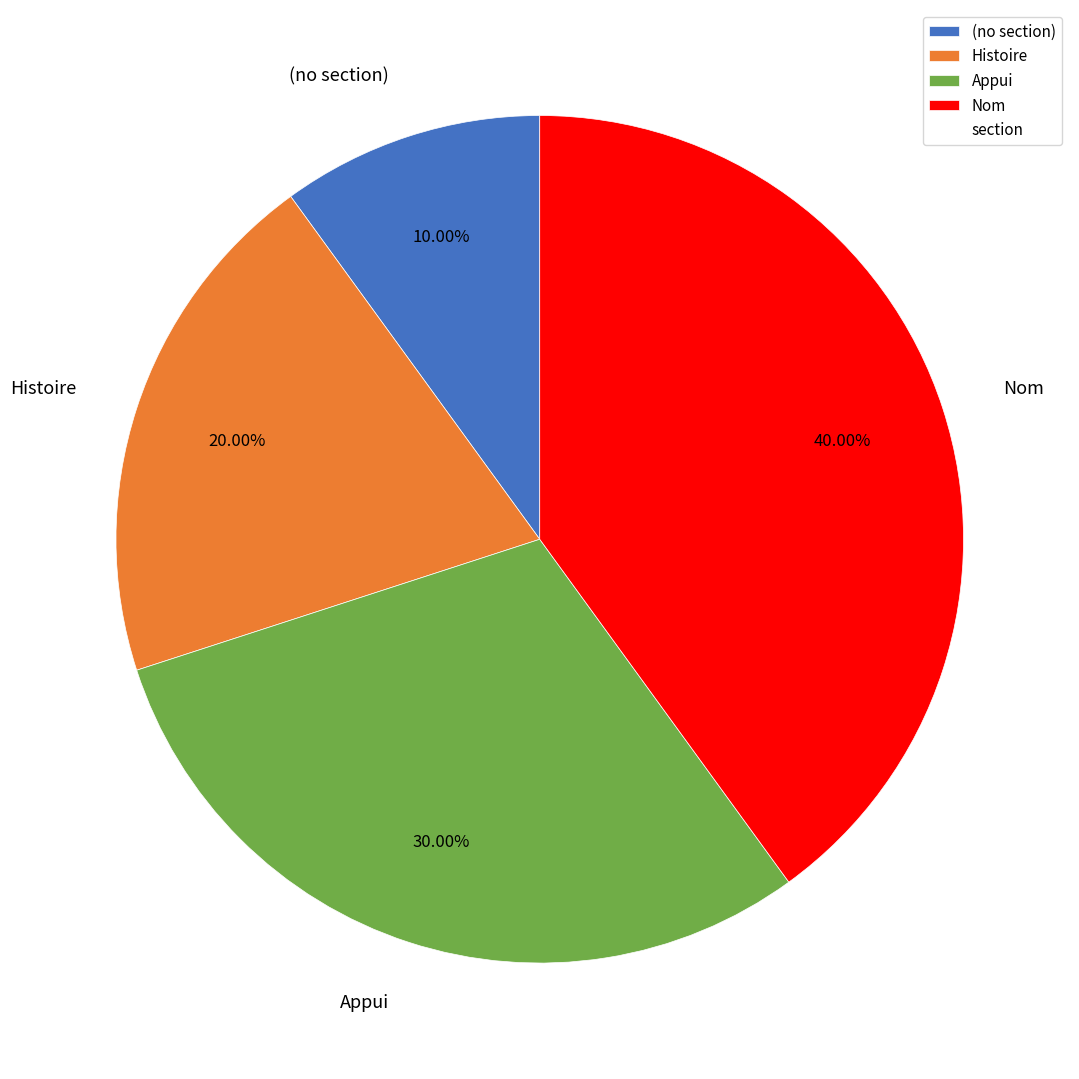

What is the largest slice in the pie chart?

Nom